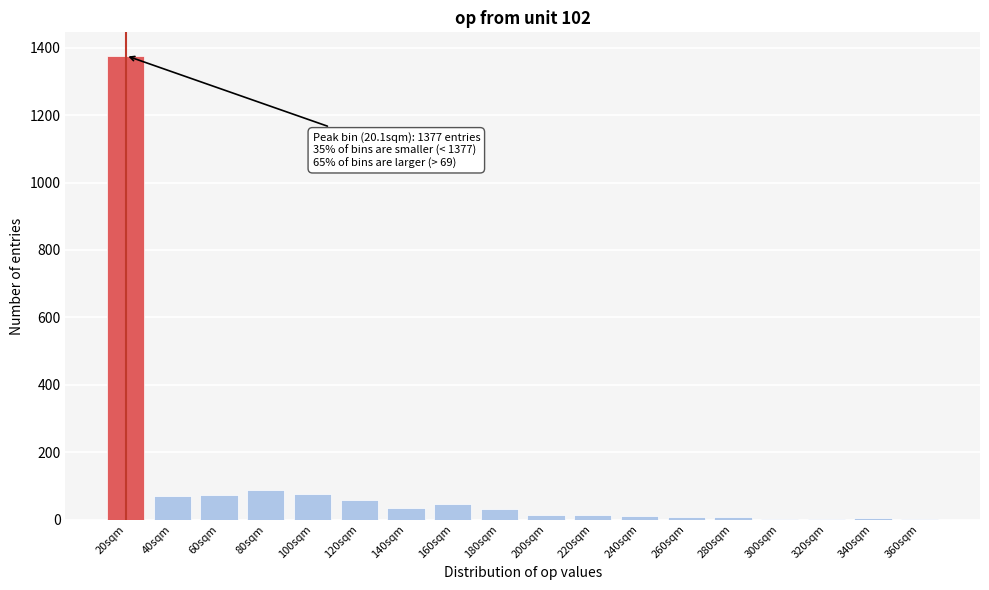

What is the greatest value displayed?

1377